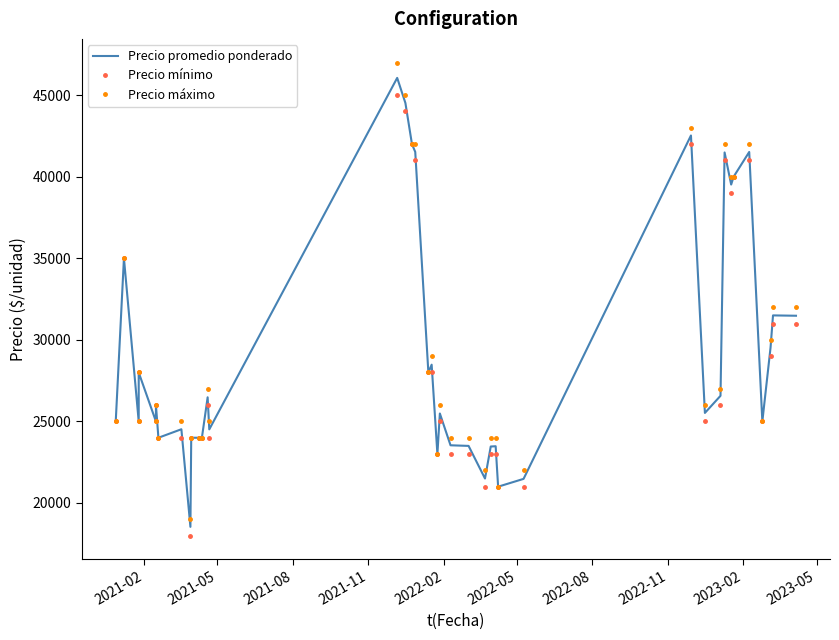

Count the number of data series in this chart.

3